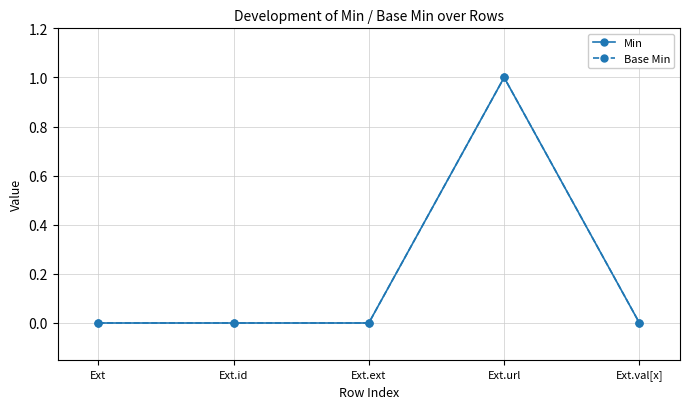

Which label corresponds to the largest value in the chart?

Ext.url